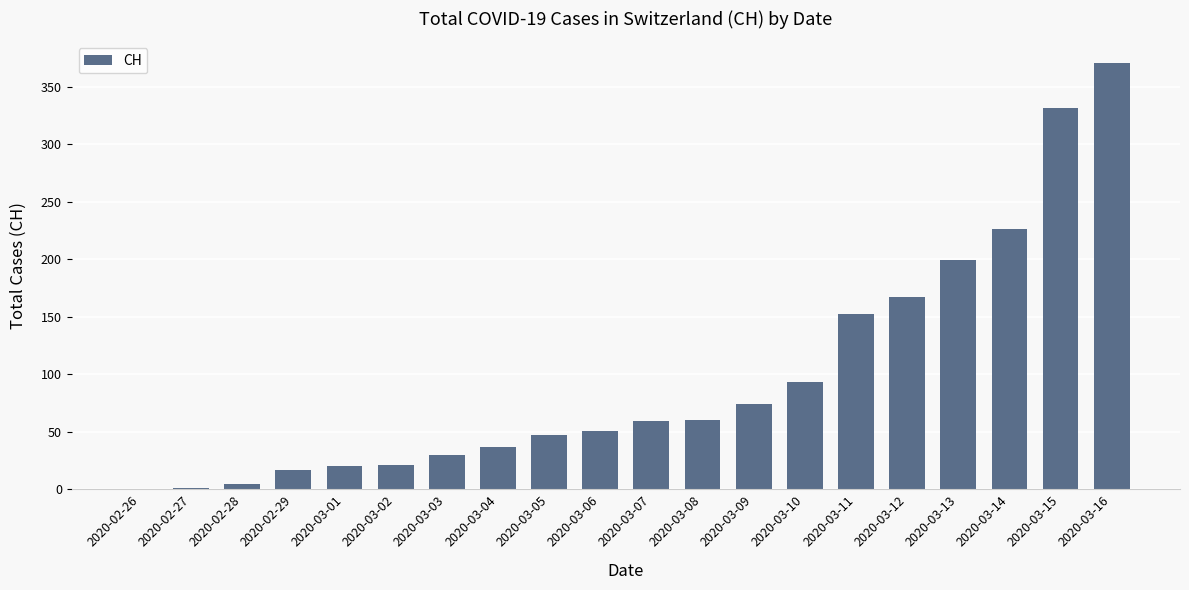

What is the sum of all values?

1962